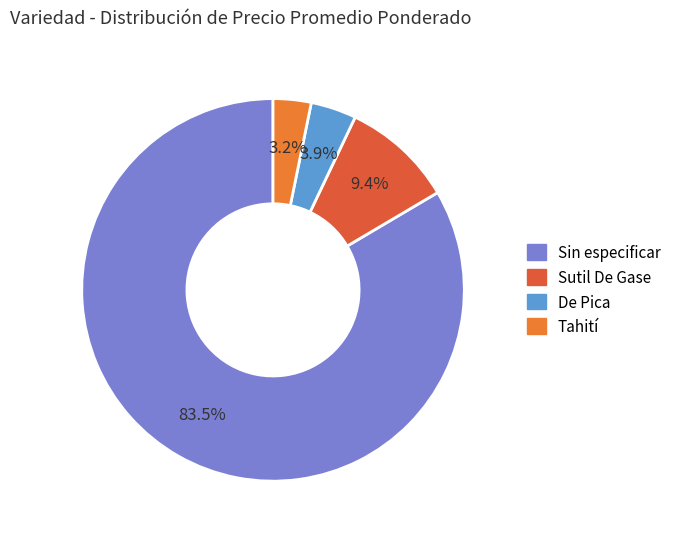

Which category has the biggest portion of the pie?

Sin especificar